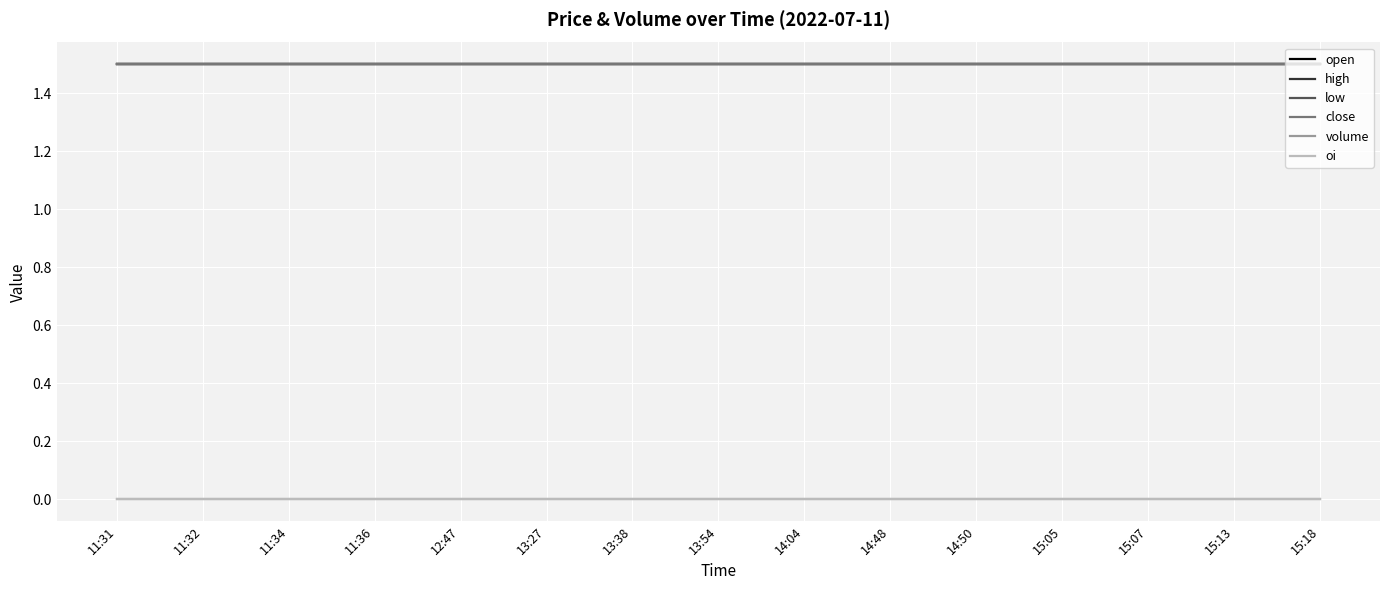

Does the chart have visible grid lines?

Yes